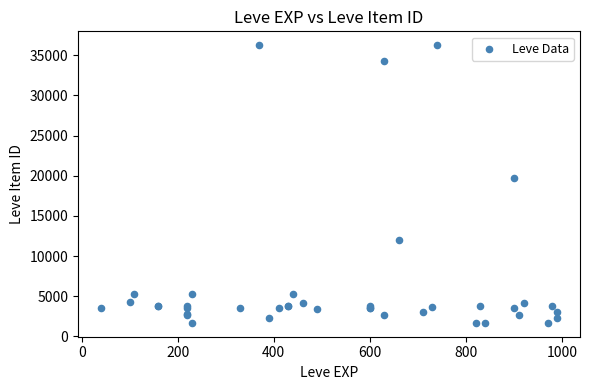

What Y value in the scatter plot is closest to 18967?

19744